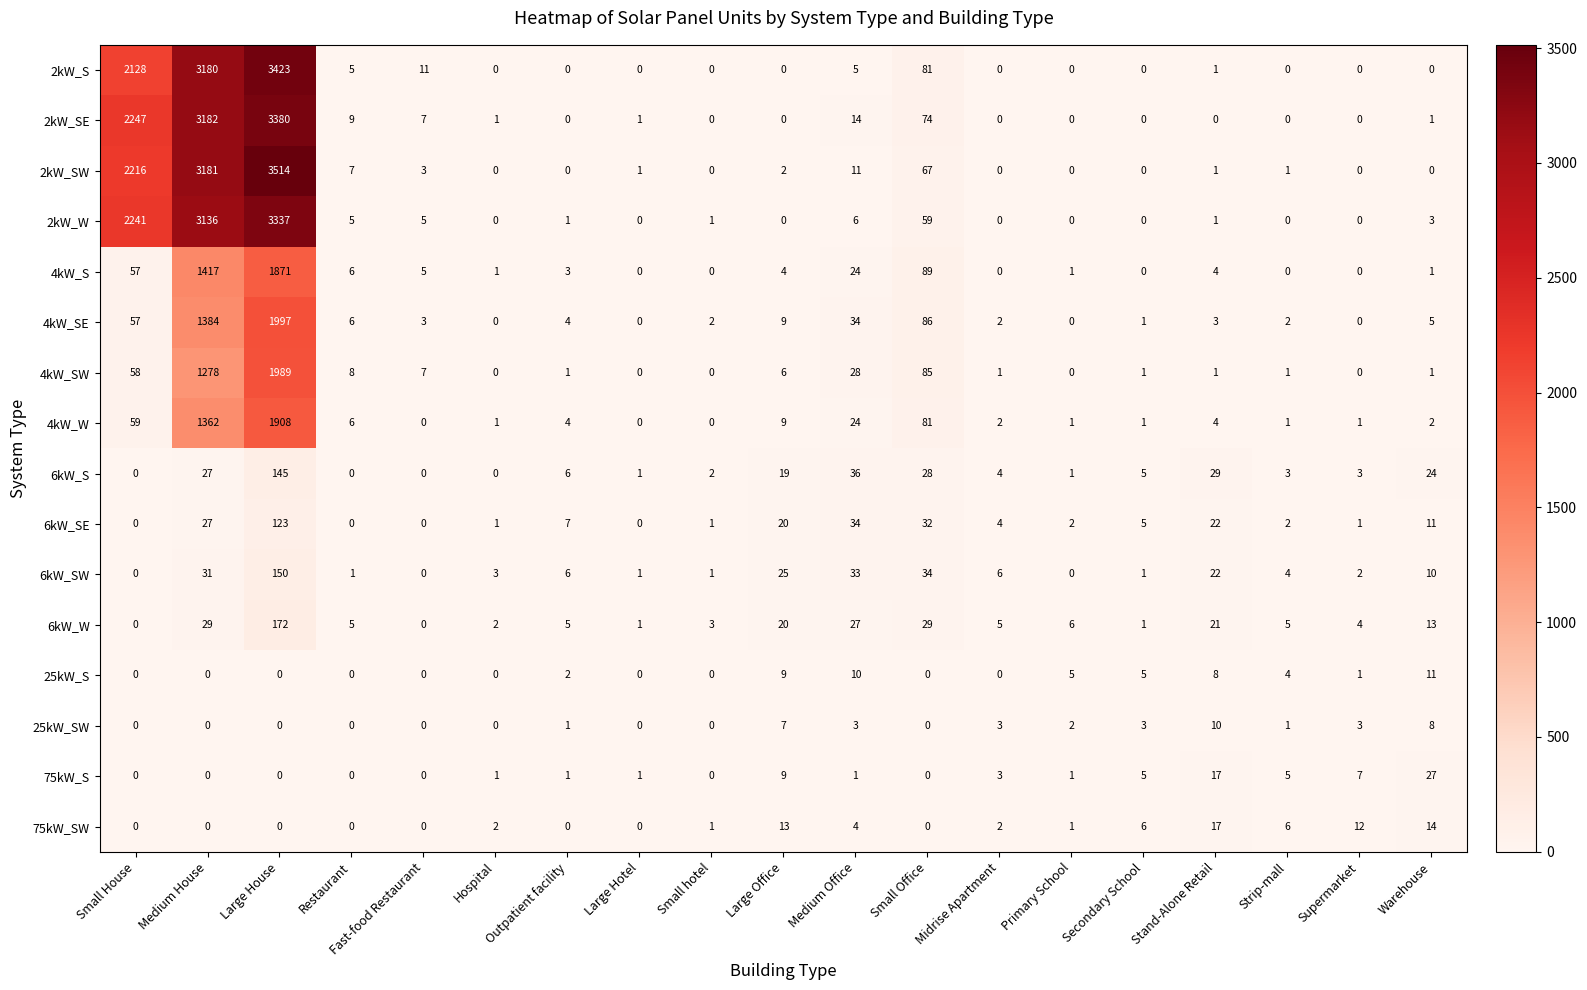

How many distinct data groups are displayed?

16